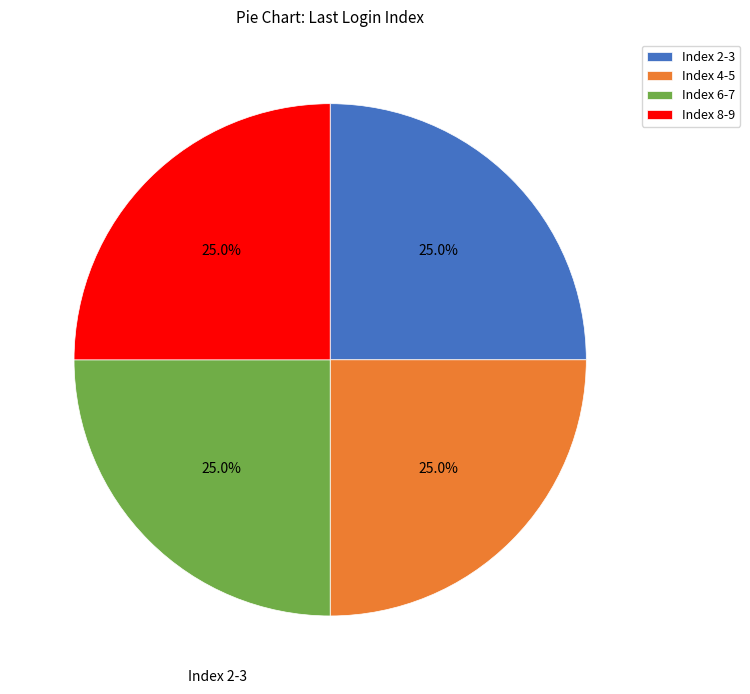

Does Index 2-3 represent more than half of the total?

No